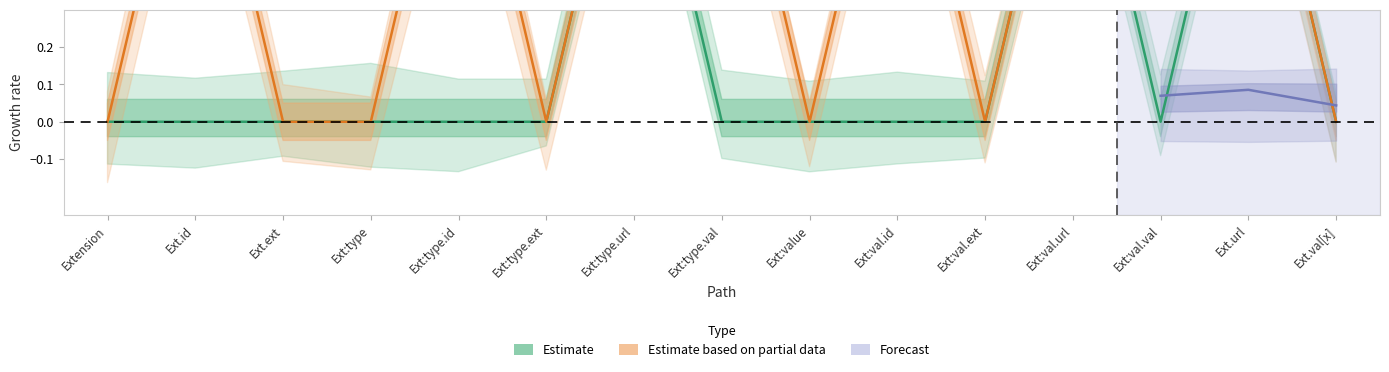

Reading left to right, extract all data points from this chart.

0	0	0	0	0	0	1	0	0	0	0	1	0	1	0